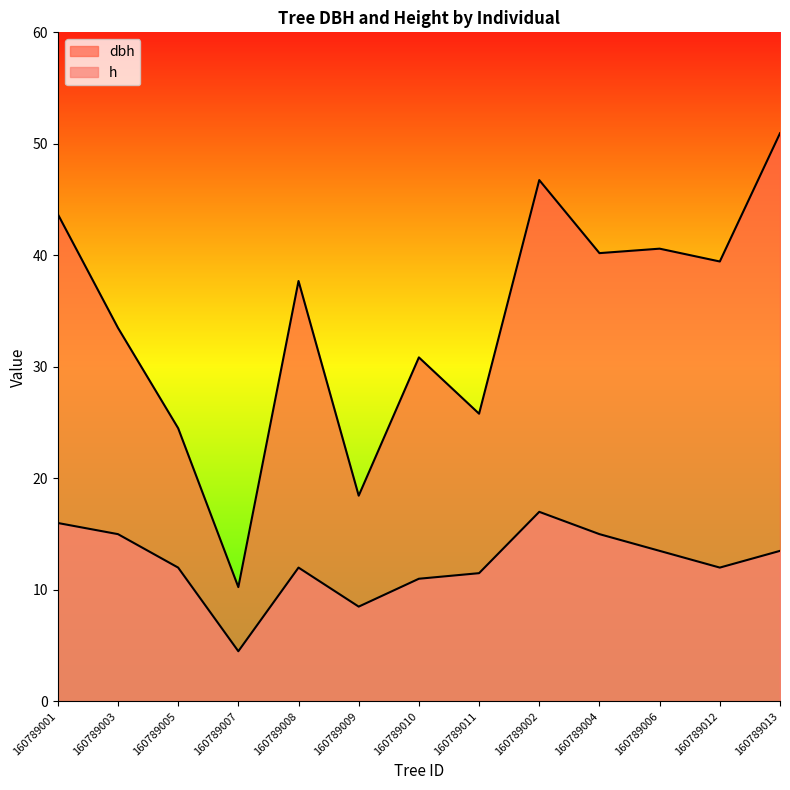

Which category has the lowest value in the dbh series?

160789007